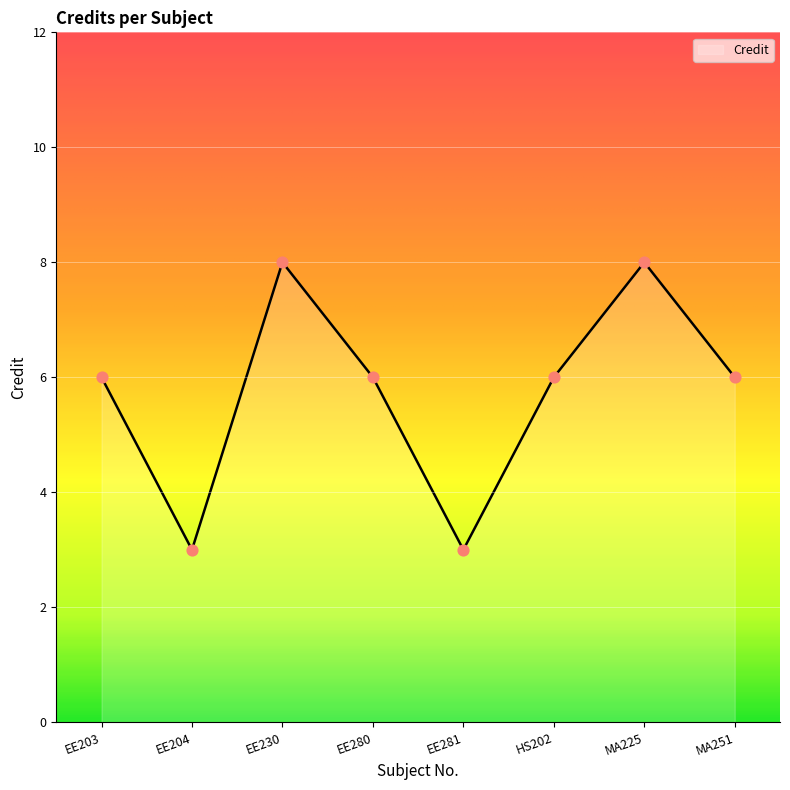

Between EE204 and EE280, which is larger?

EE280